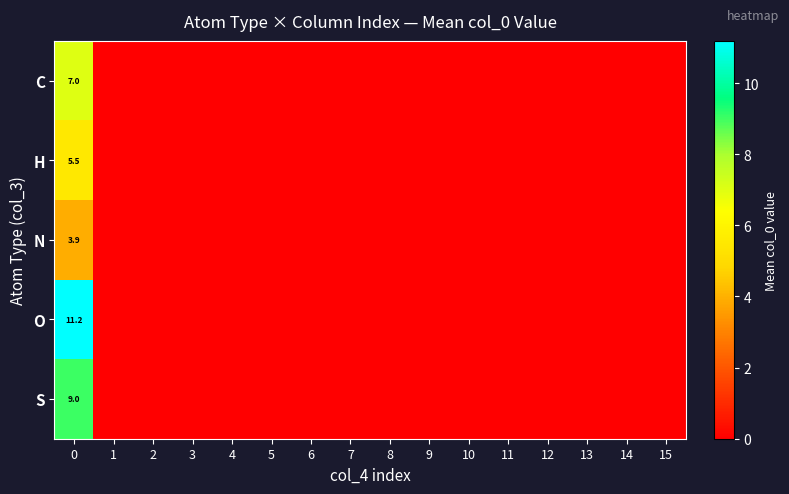

Rank the series at 0 from lowest to highest value.

N, H, C, S, O